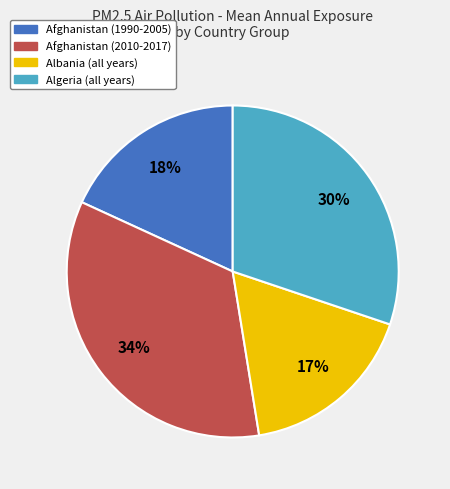

Which has a higher value, Albania (all years) or Afghanistan (2010-2017)?

Afghanistan (2010-2017)